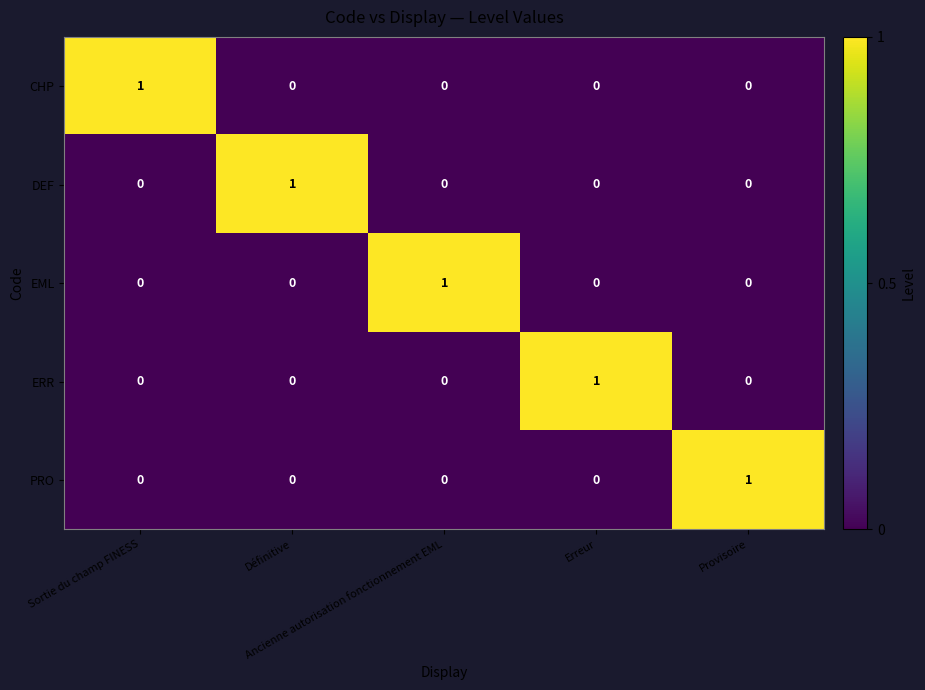

How many categories are shown in the chart?

5